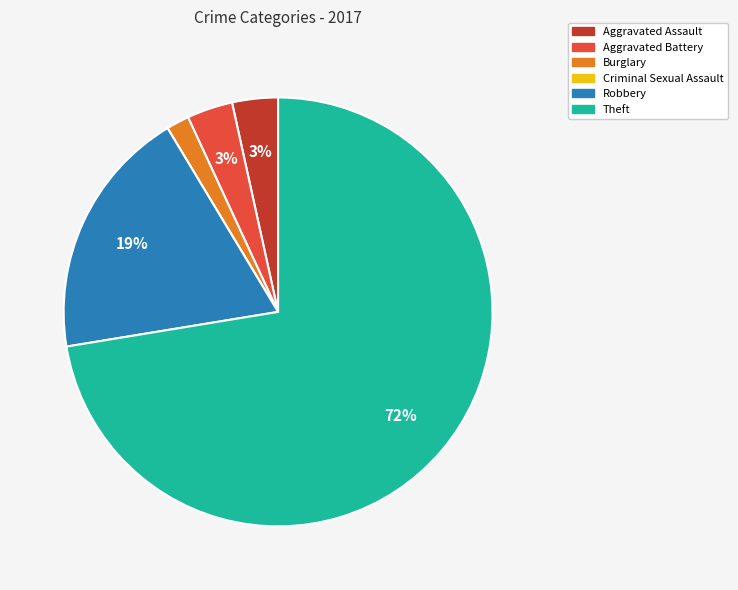

Combined, do Burglary and Theft account for over 50%?

Yes